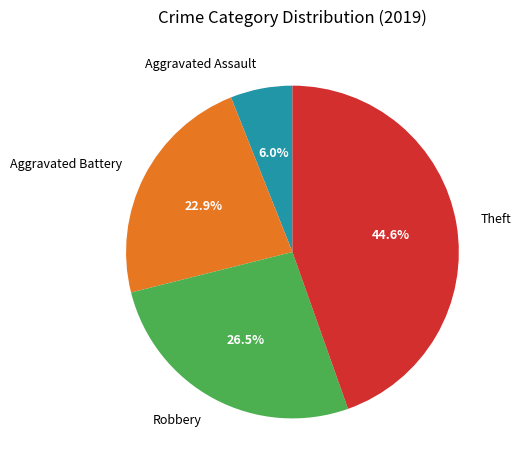

To the nearest percent, what portion does Aggravated Assault represent?

6%